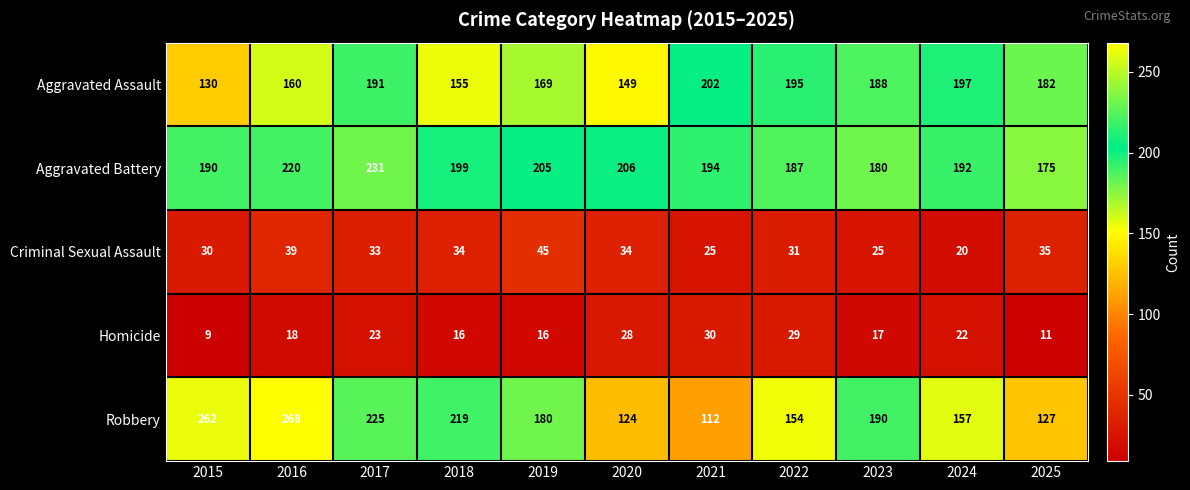

Which series has the largest total across all categories?

Aggravated Battery